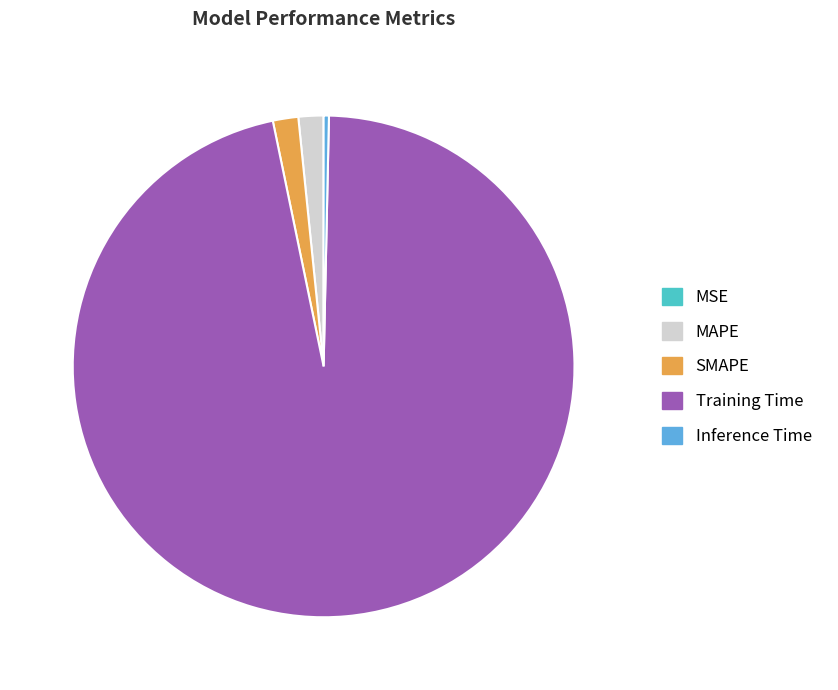

Between MAPE and Inference Time, which is larger?

MAPE